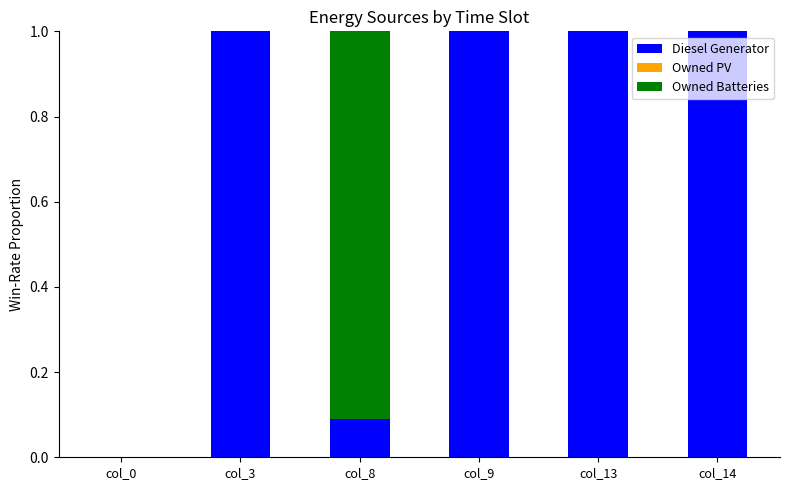

The value of Diesel Generator at col_13 is 1.0. True or false?

True